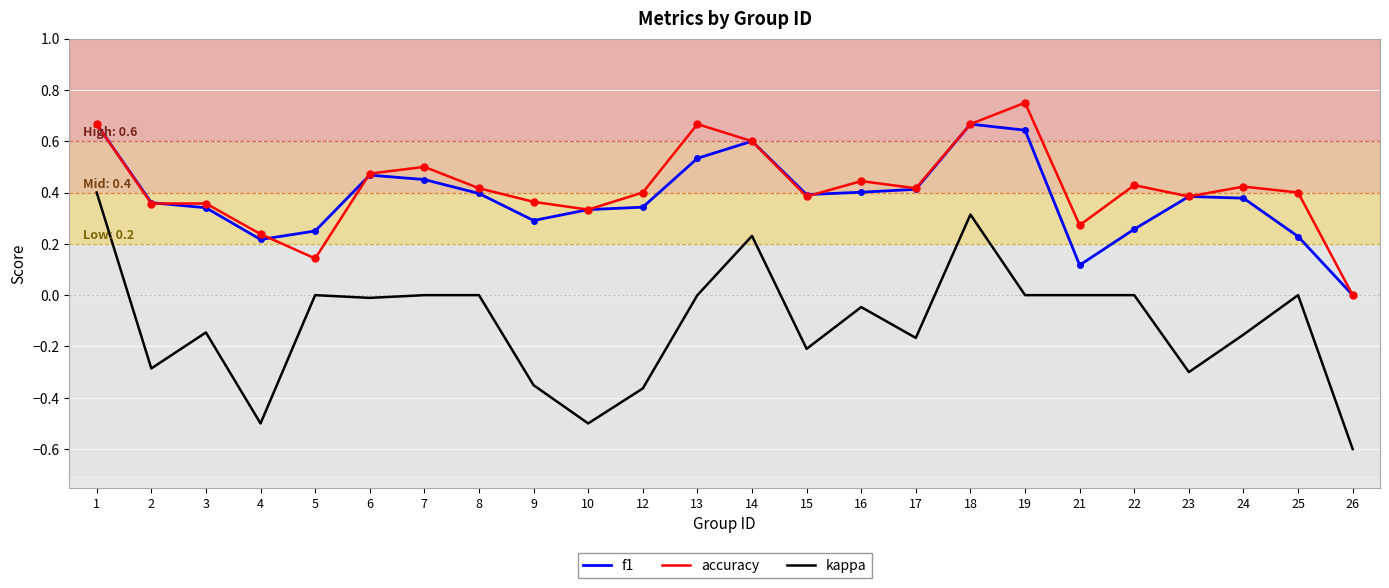

True or false: accuracy and kappa intersect in this chart.

False